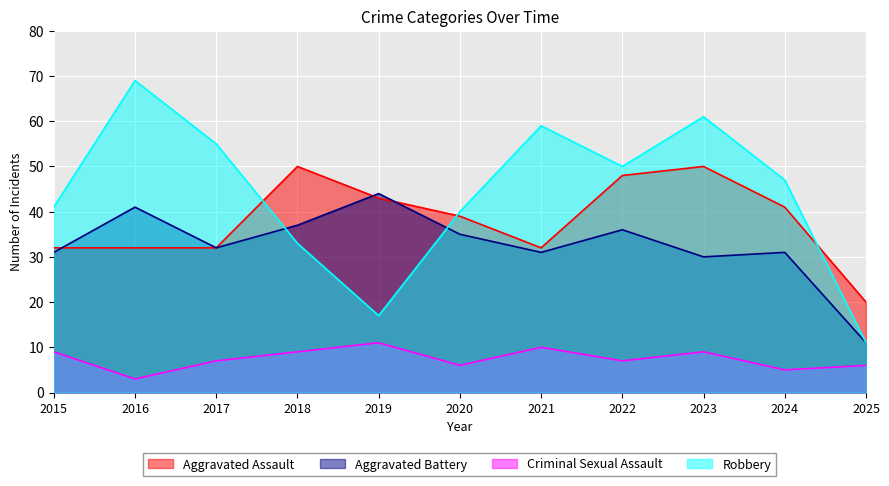

At which label does Robbery reach its minimum?

2025